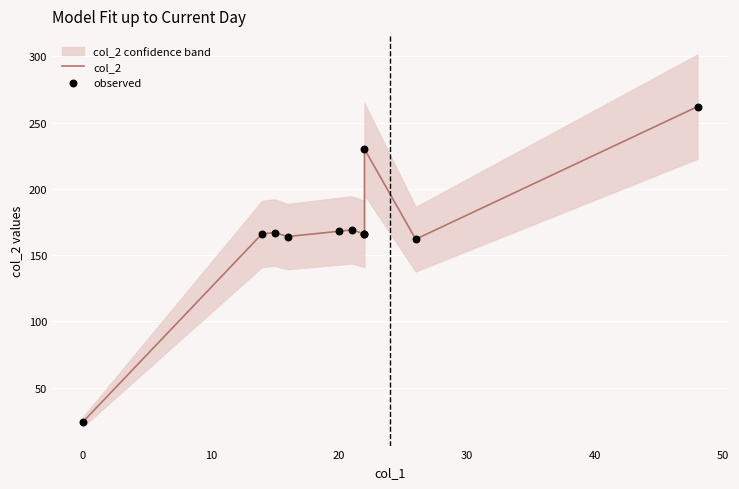

What is the total value across all series at 20?

336